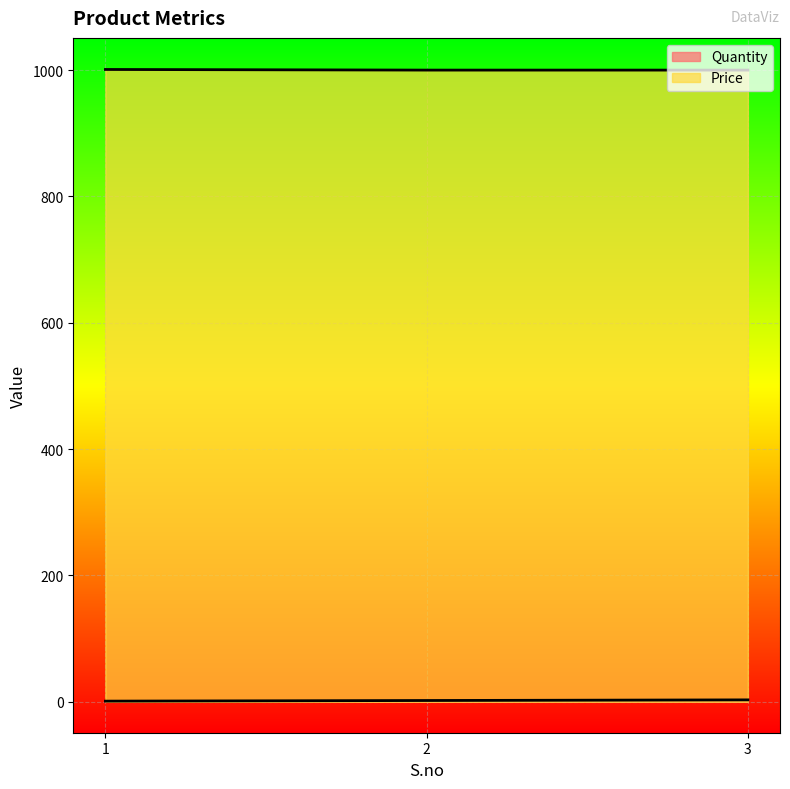

Reading left to right, list all the values displayed in this chart.

Quantity: 1	2	3
Price: 1001	1000	1000